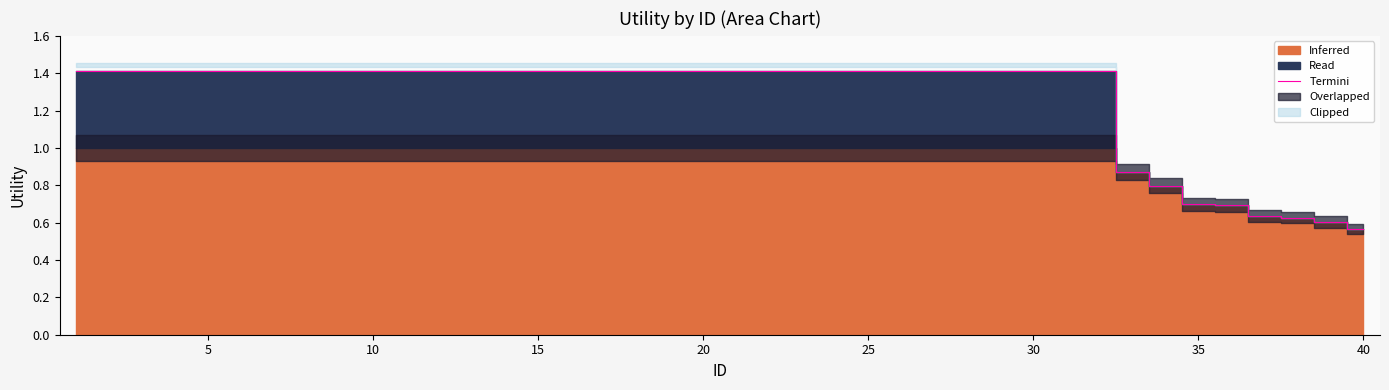

How many values exceed 1?

32